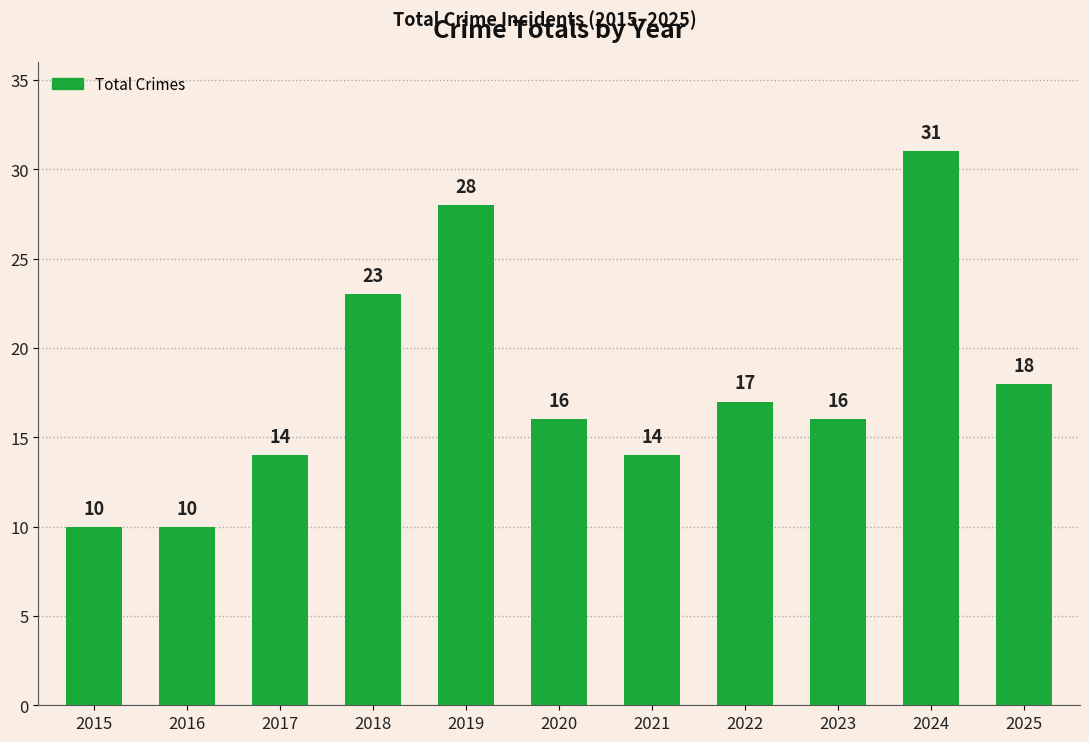

What is the minimum value shown in the chart?

10